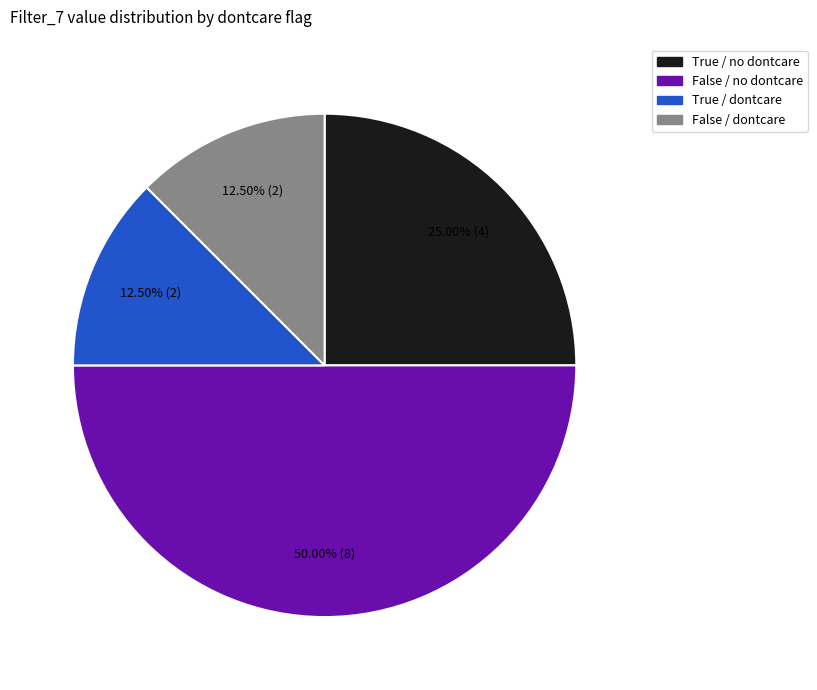

How many segments does this pie chart have?

4